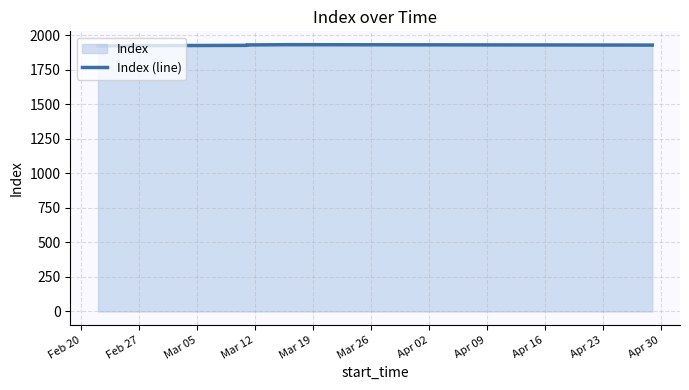

What is the change in value from Feb 20 to Mar 12?

+4